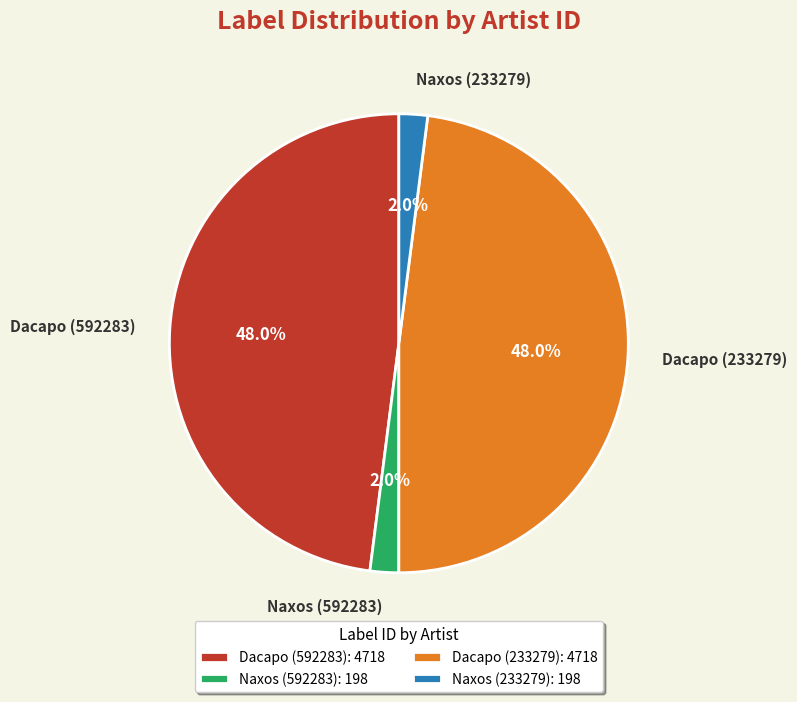

Which has a higher value, Dacapo (592283) or Naxos (233279)?

Dacapo (592283)